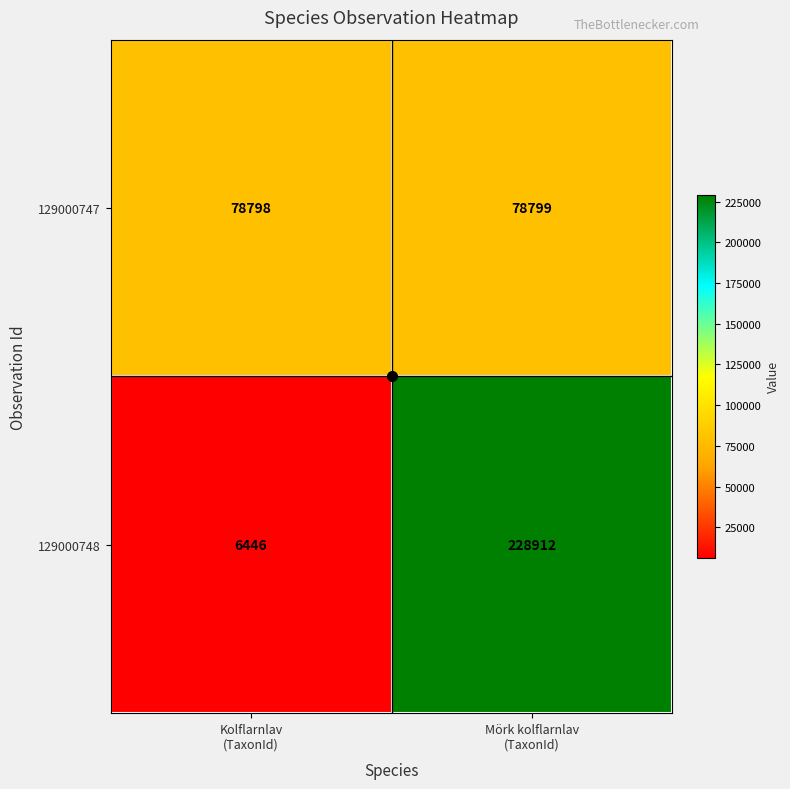

What is the minimum value for 129000748?

6446